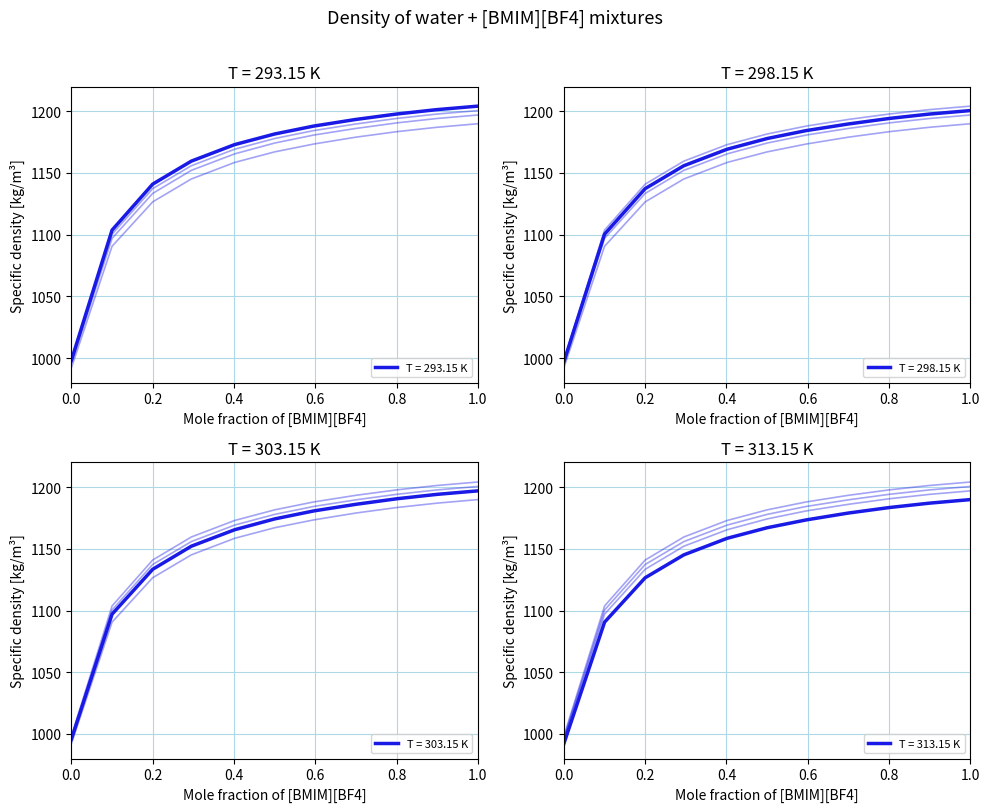

True or false: T=303.15 K and T=293.15 K cross at least once.

False